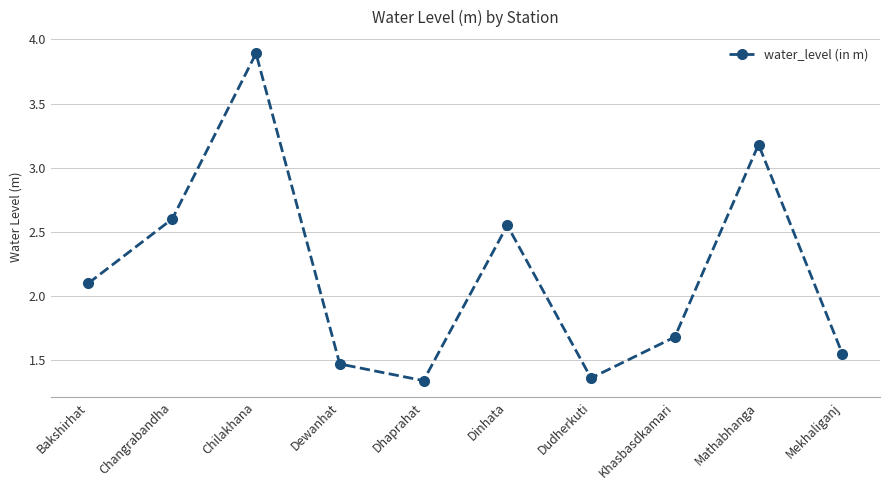

Which category has the highest value across all series?

Chilakhana